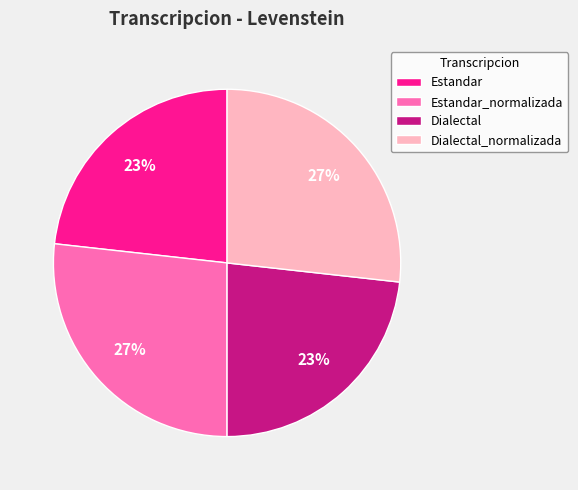

To the nearest percent, what is the average slice percentage?

25%